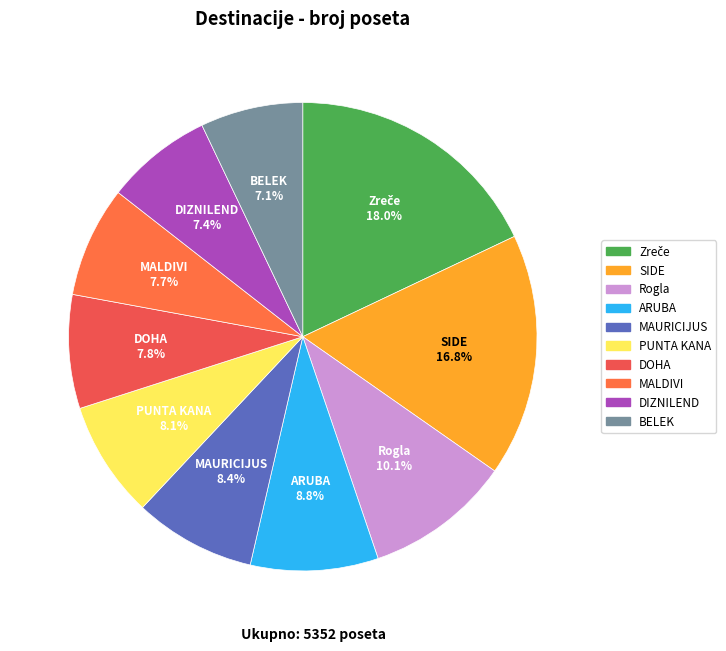

The MALDIVI slice represents 1% of the pie. True or false?

False